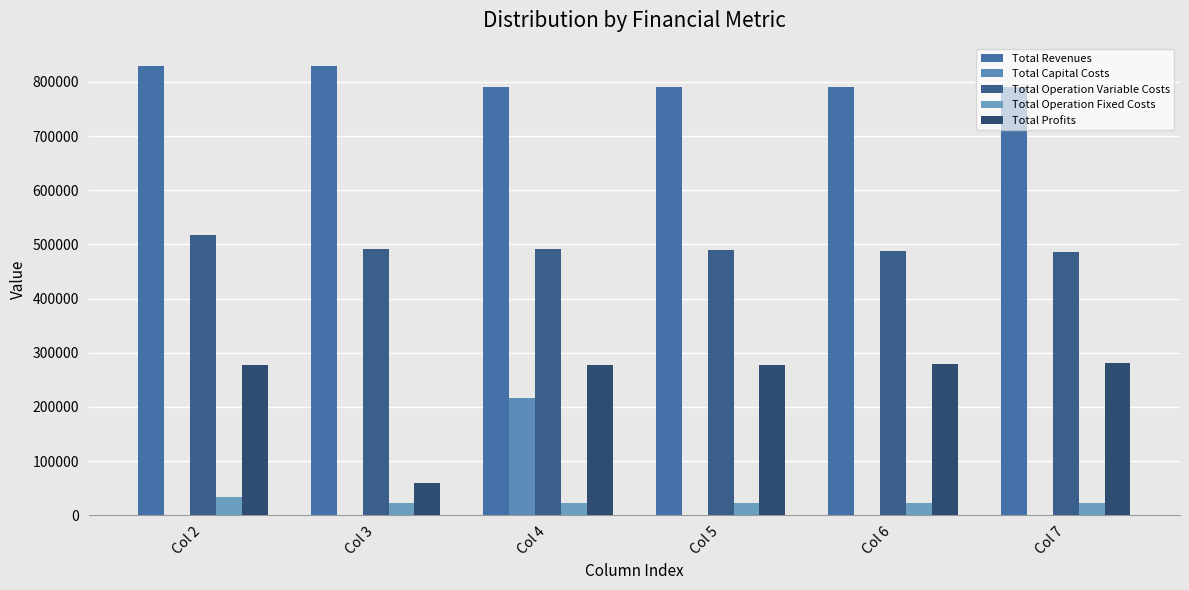

What is the total value across all series at Col 3?

1402843.3